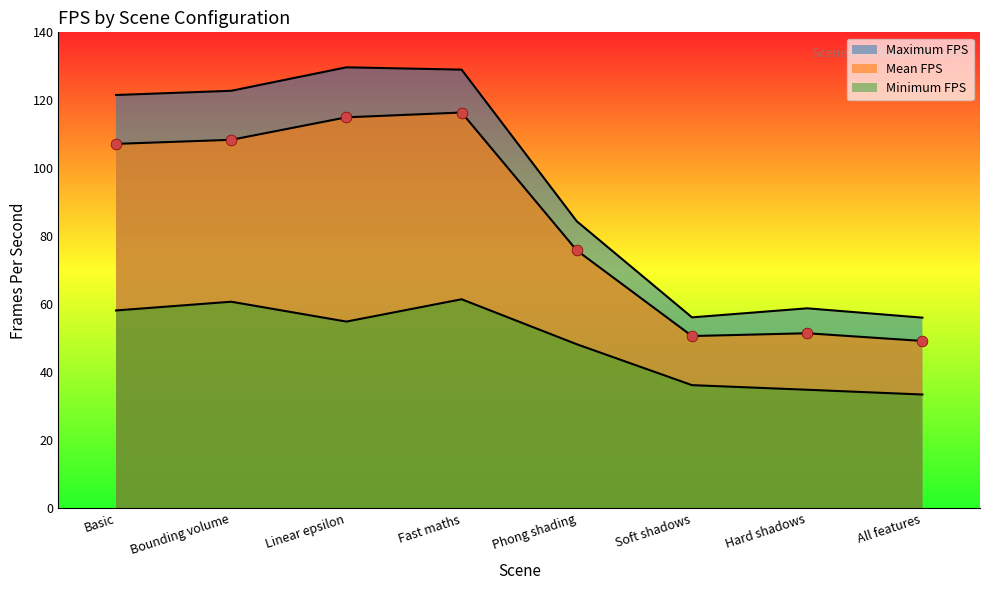

What is the total value across all series at Bounding volume?

292.0